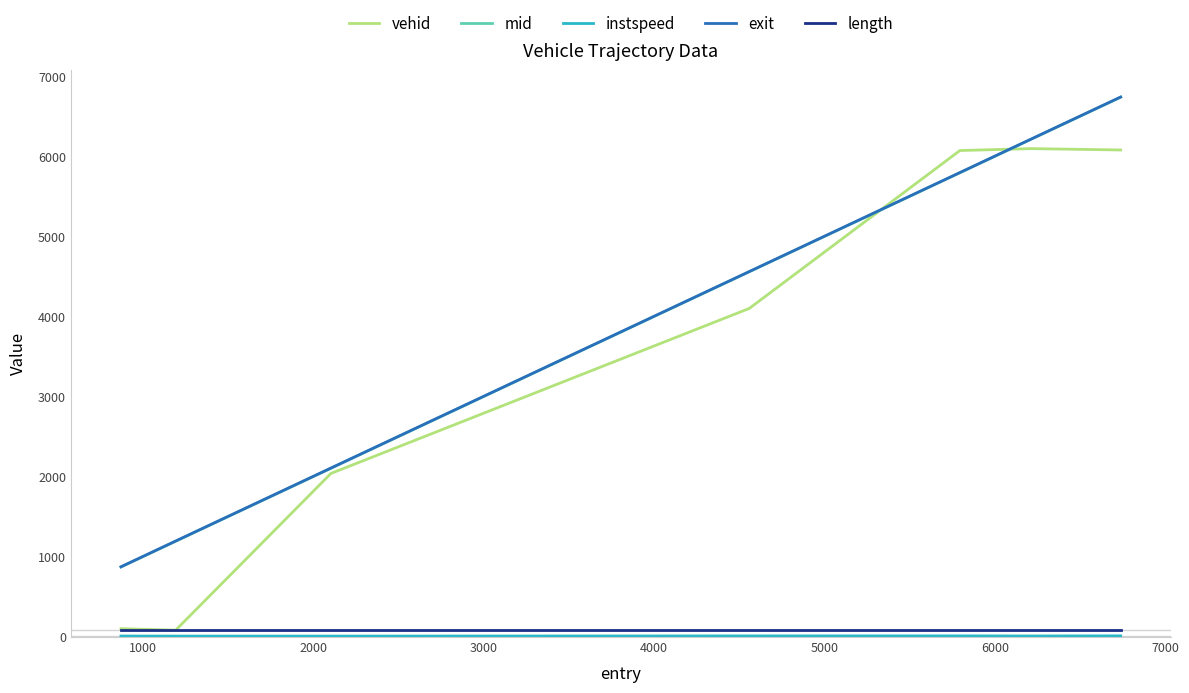

True or false: exit and vehid intersect in this chart.

True